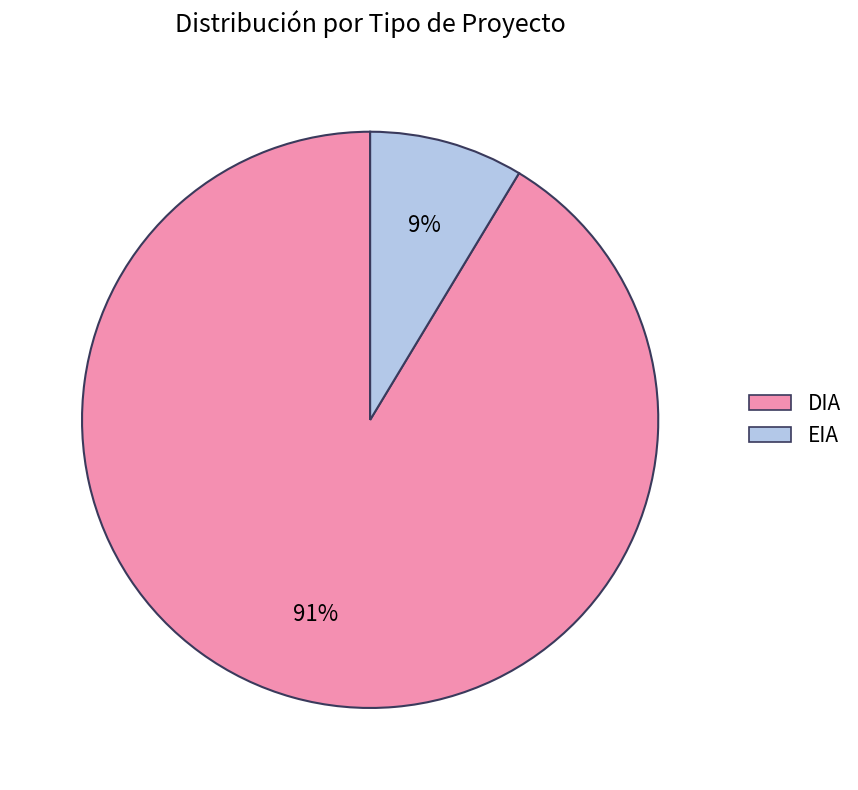

Is the sum of EIA and DIA greater than half?

Yes